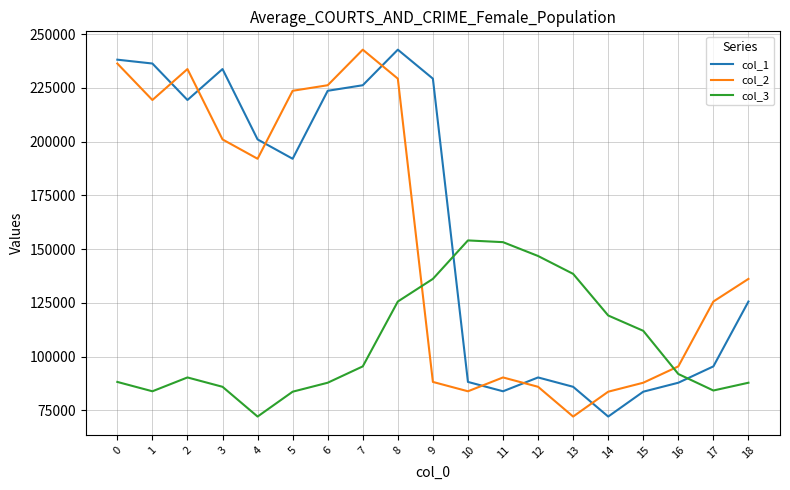

What is the difference between the maximum and second lowest values in the col_1 series?

159097.9